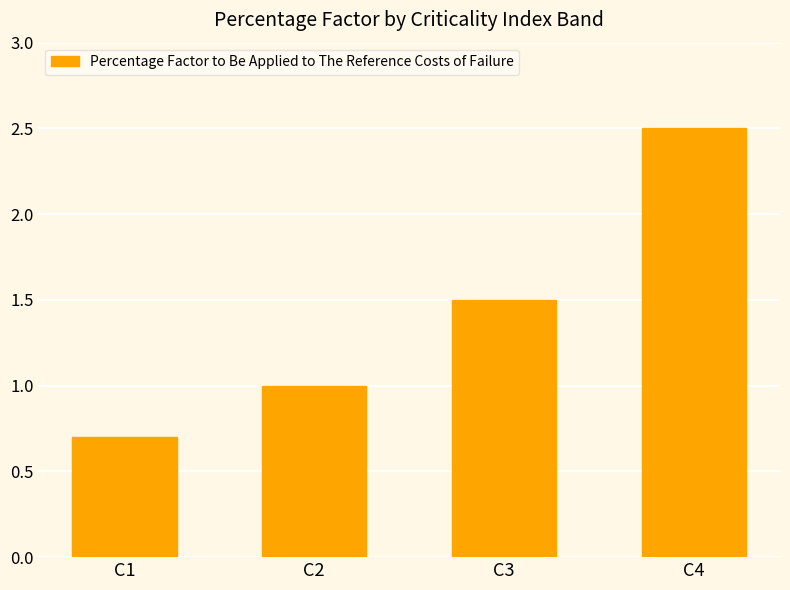

List the labels in order of value, largest first.

C4, C3, C2, C1